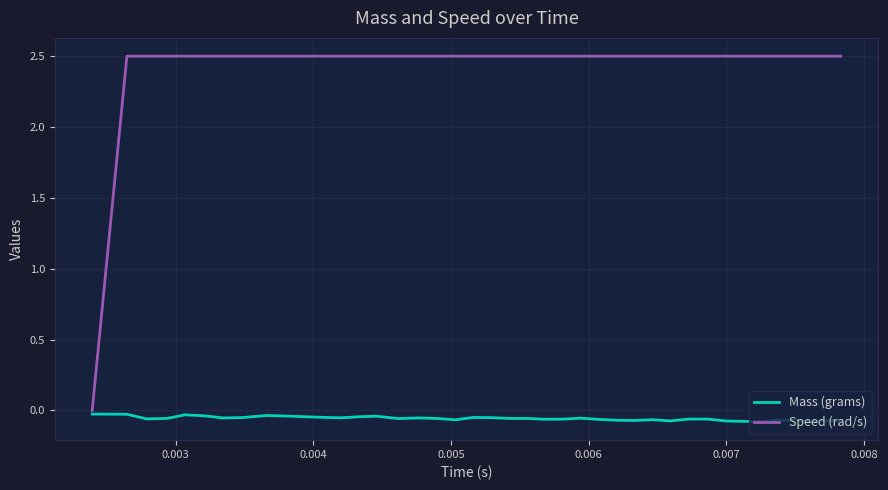

True or false: Mass (grams) and Speed (rad/s) intersect in this chart.

False